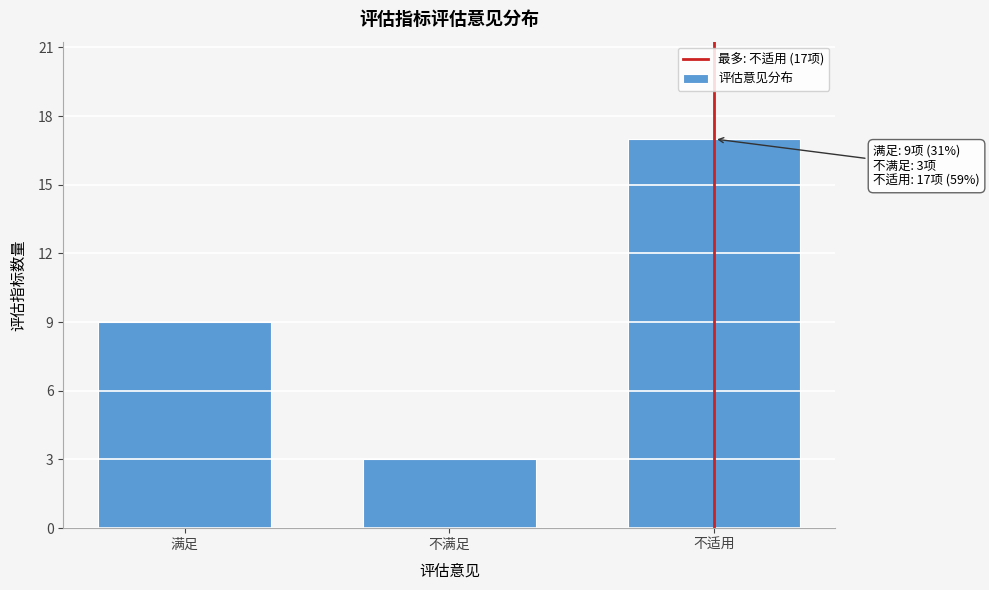

Reading right to left, transcribe all the data shown in this chart.

17	3	9